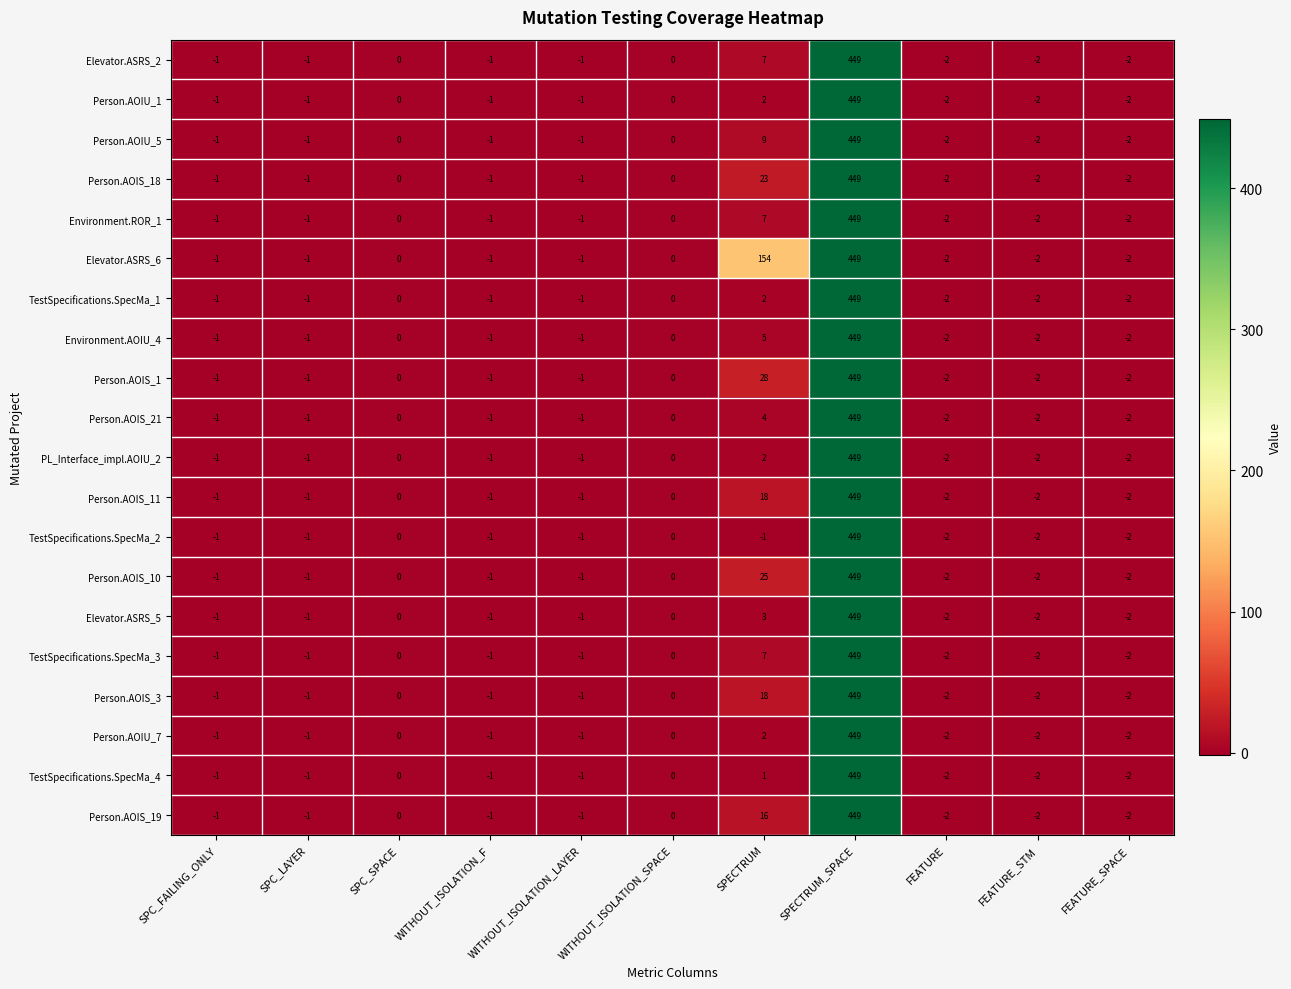

The value of Environment.ROR_1 at SPECTRUM_SPACE is 677. True or false?

False